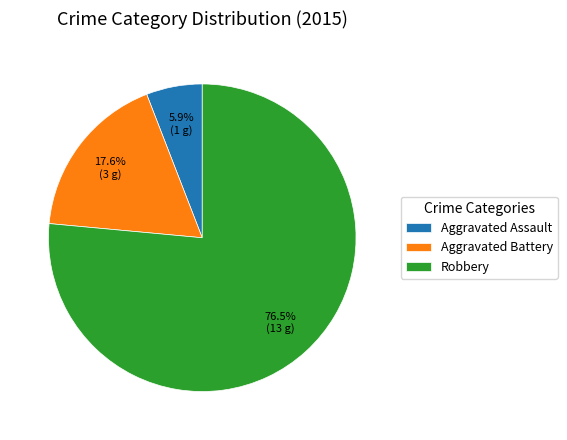

Do Robbery and Aggravated Battery together represent more than half of the pie?

Yes